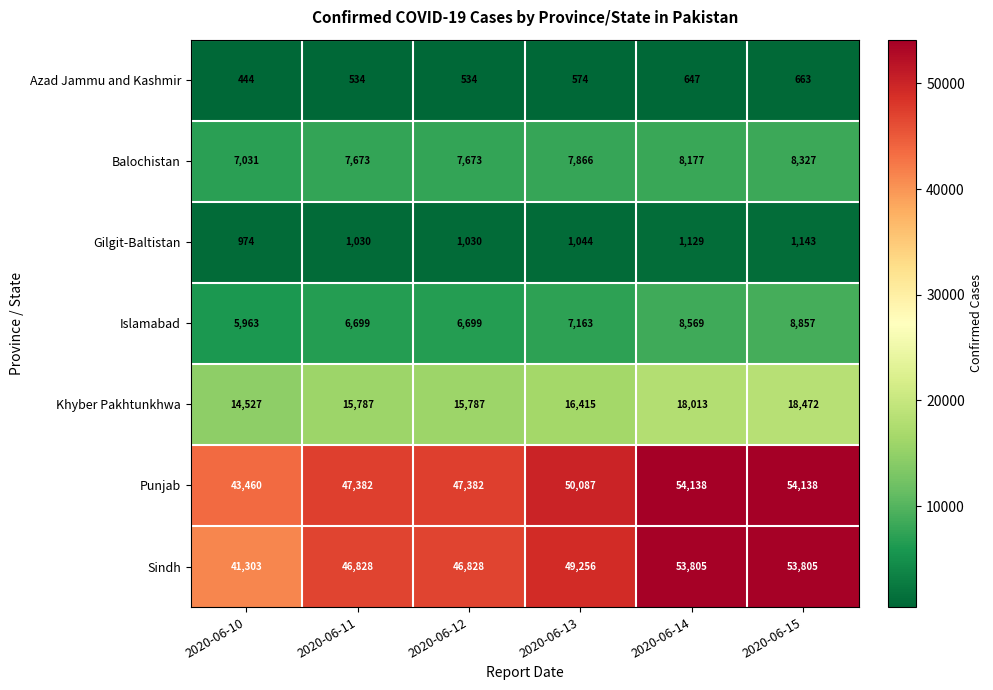

True or false: Islamabad has a value of 1811 at 2020-06-15.

False